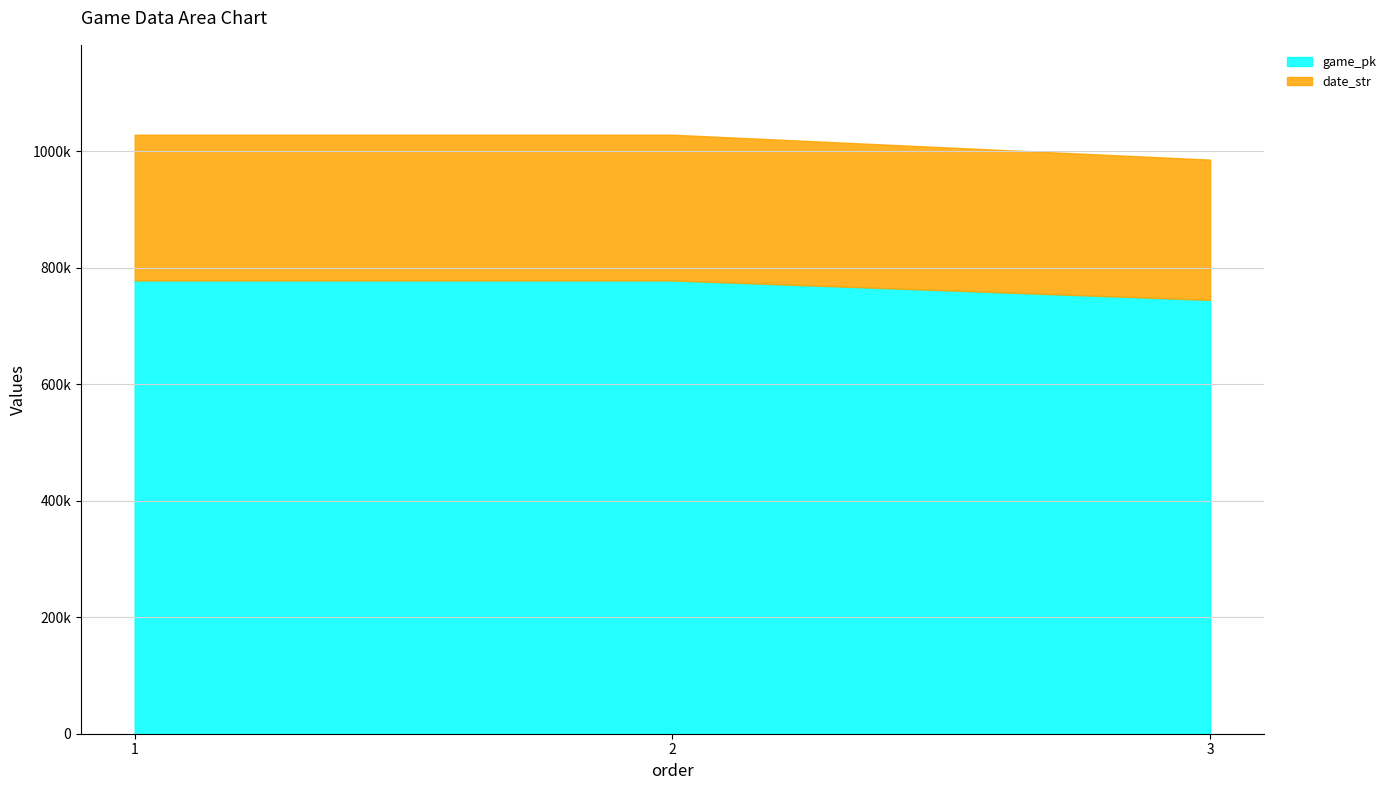

What is the difference between the highest and lowest values at 2?

528199